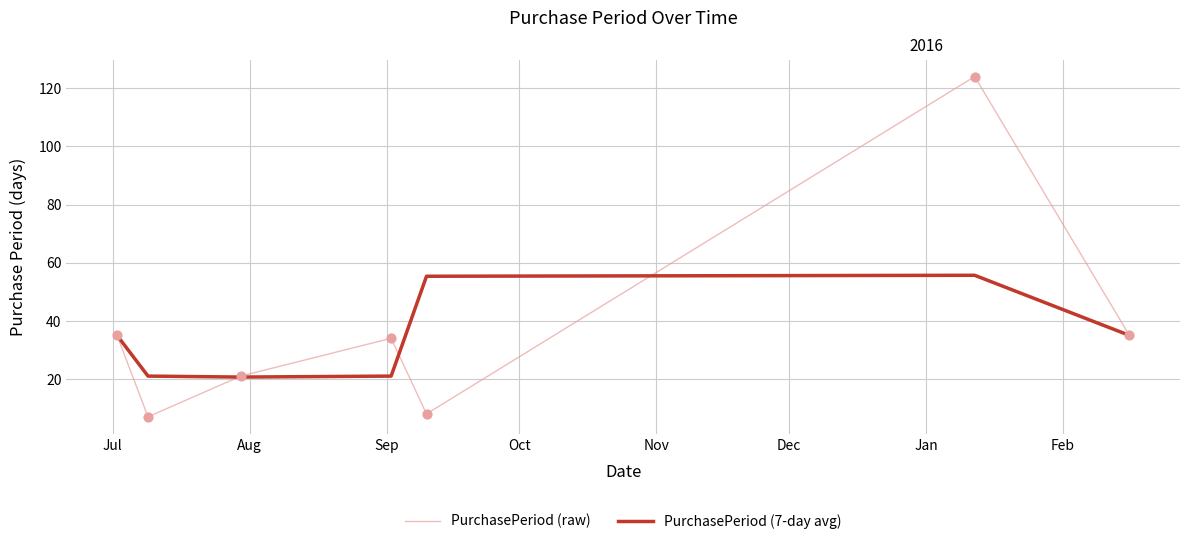

Is the value of PurchasePeriod (raw) at Oct greater than the value of PurchasePeriod (7-day avg) at Sep?

Yes